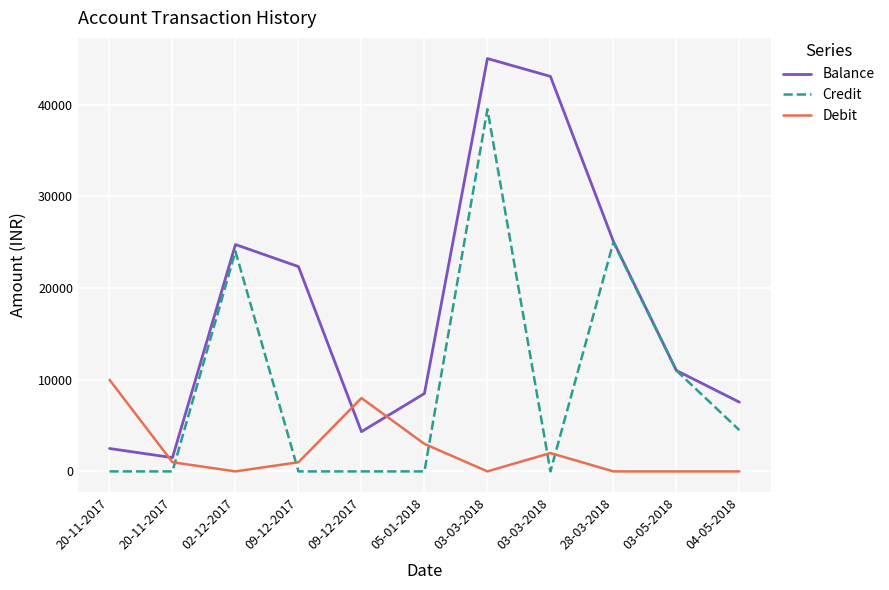

What are all the series names shown in the legend?

Balance, Credit, Debit